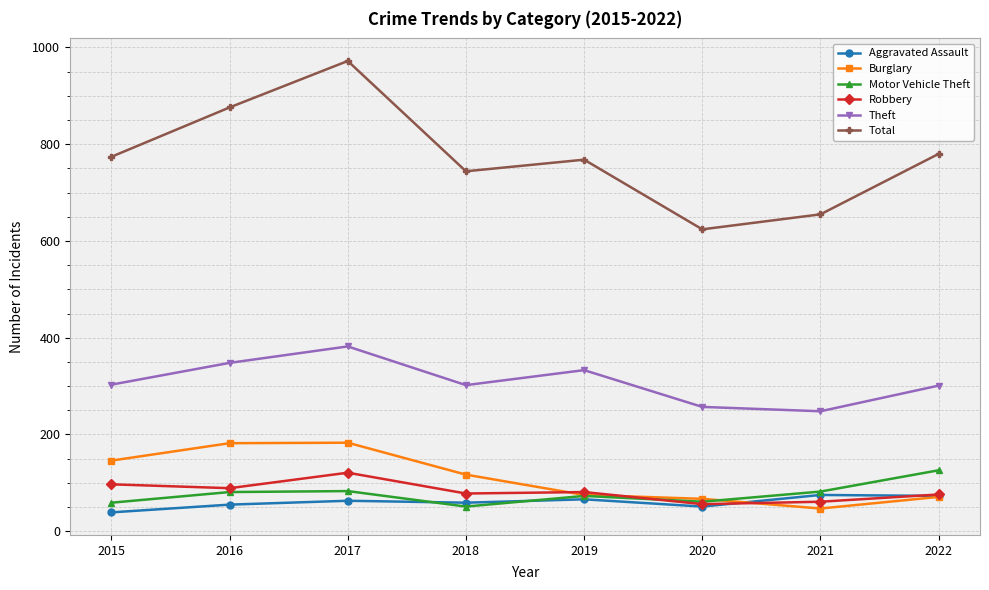

How many interior local valleys does the Theft series have?

2